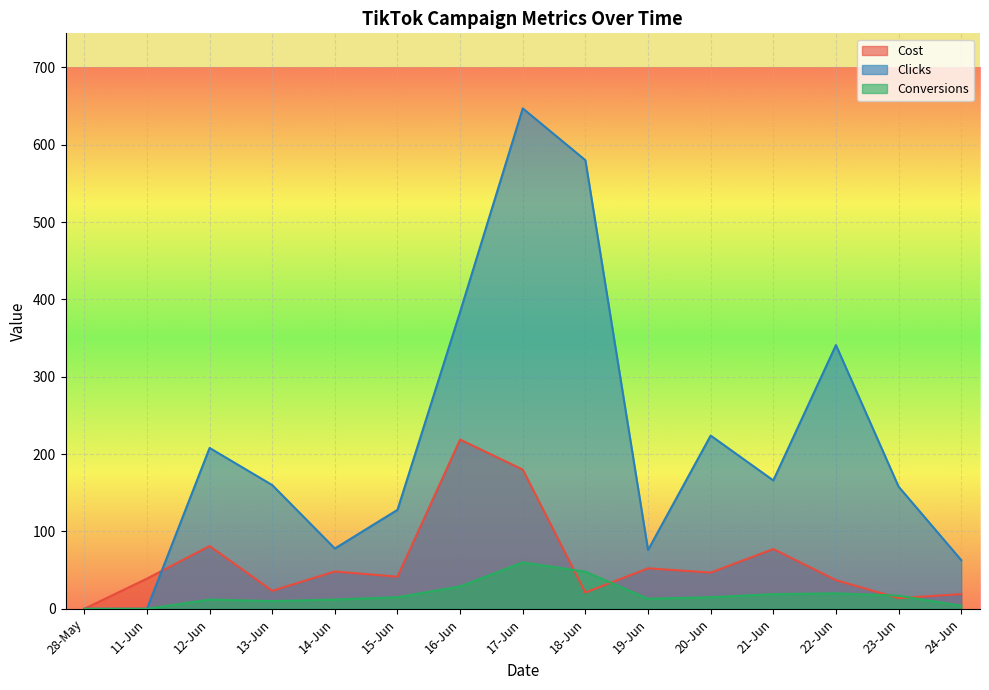

How many distinct data groups are displayed?

3